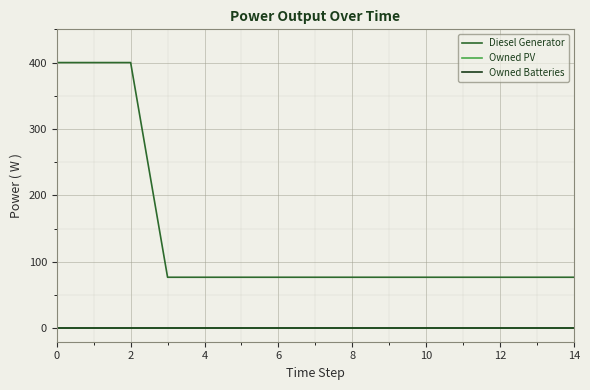

True or false: Owned PV and Owned Batteries cross at least once.

False